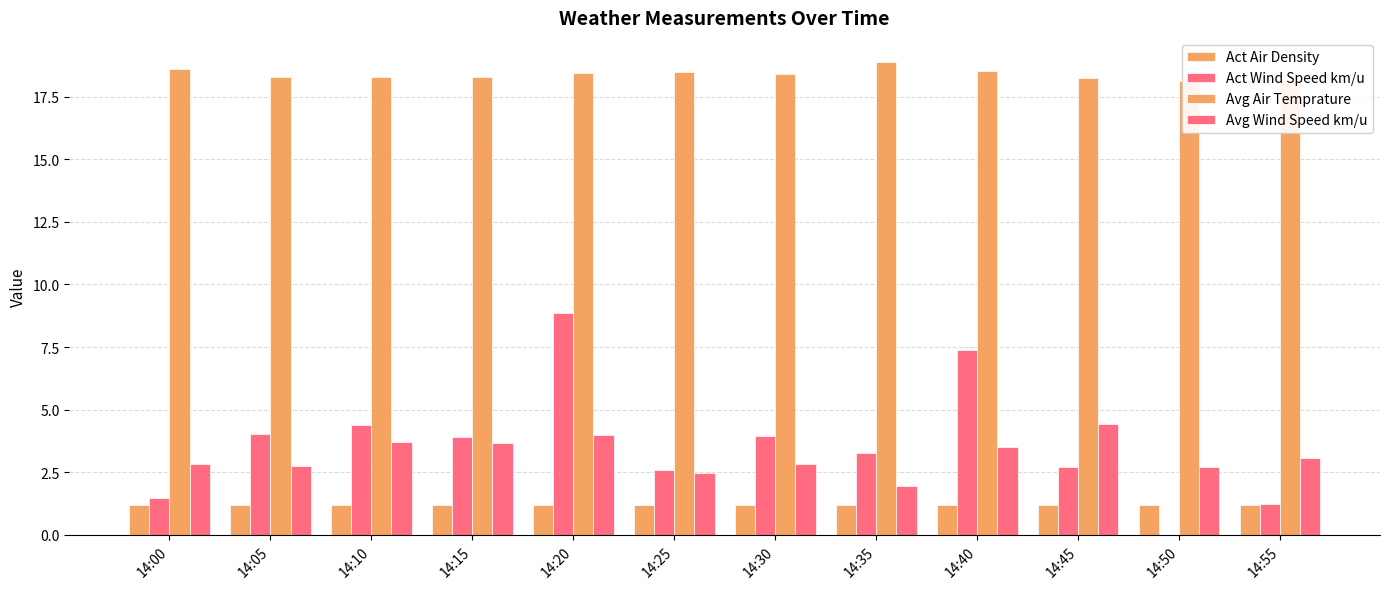

At which label does Avg Wind Speed km/u reach its minimum?

14:35